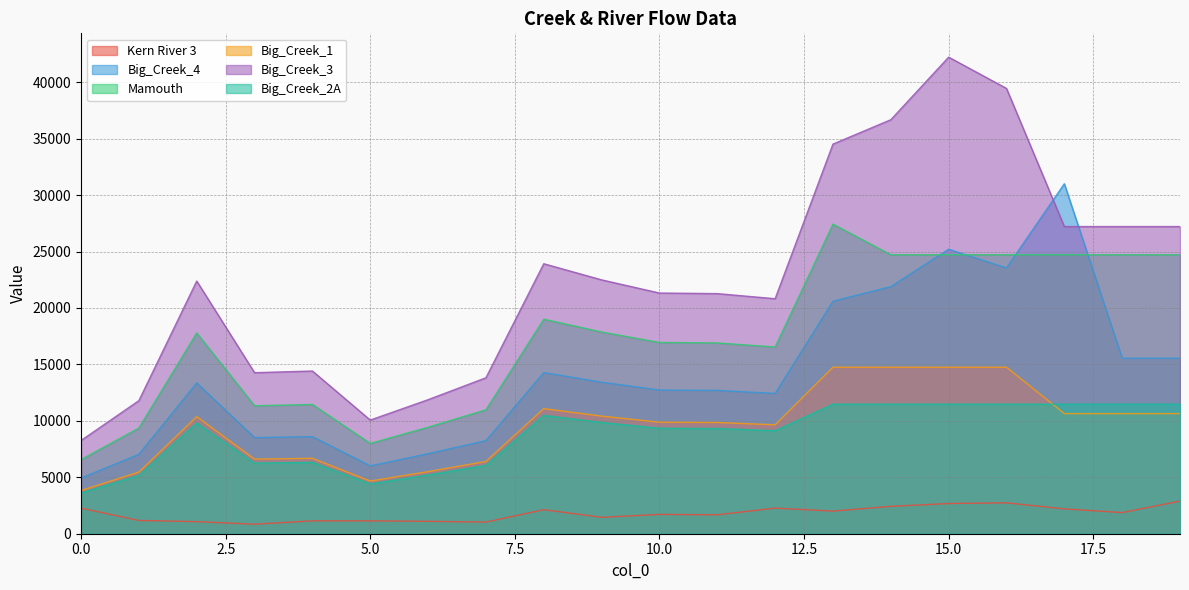

What are all the series names shown in the legend?

Kern River 3, Big_Creek_4, Mamouth, Big_Creek_1, Big_Creek_3, Big_Creek_2A